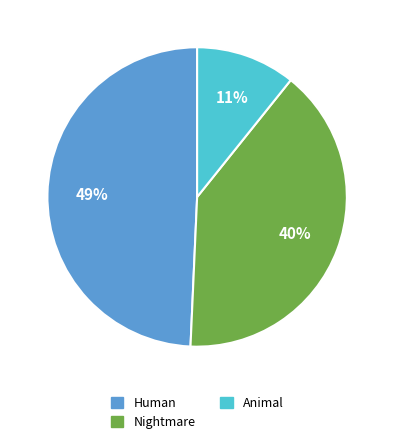

How many segments does this pie chart have?

3